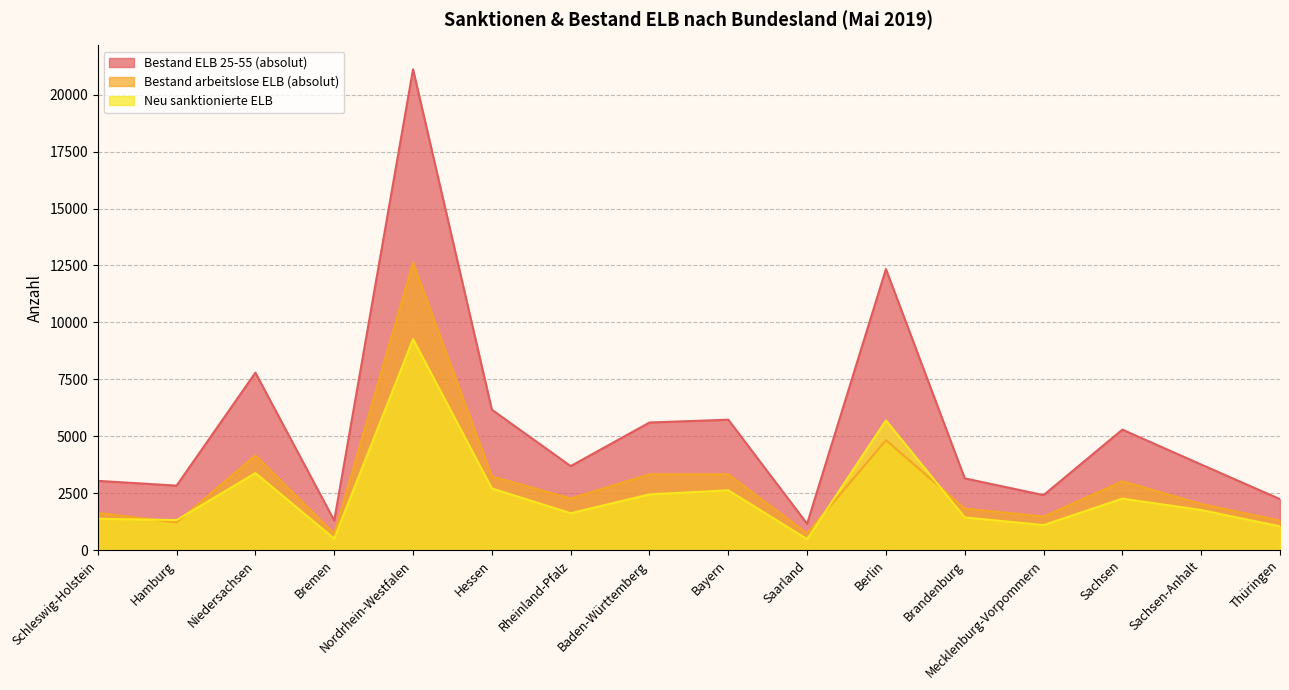

What is the value of the Neu sanktionierte ELB point at the 11th from the left?

5696